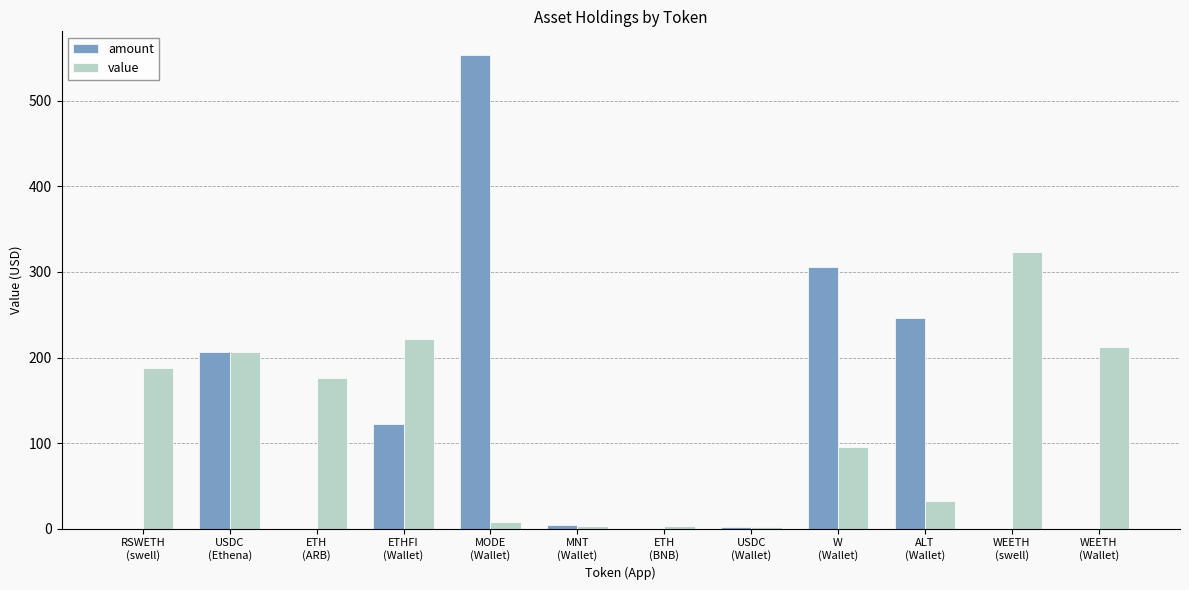

The amount series shows 122.7 at ETHFI
(Wallet). True or false?

True